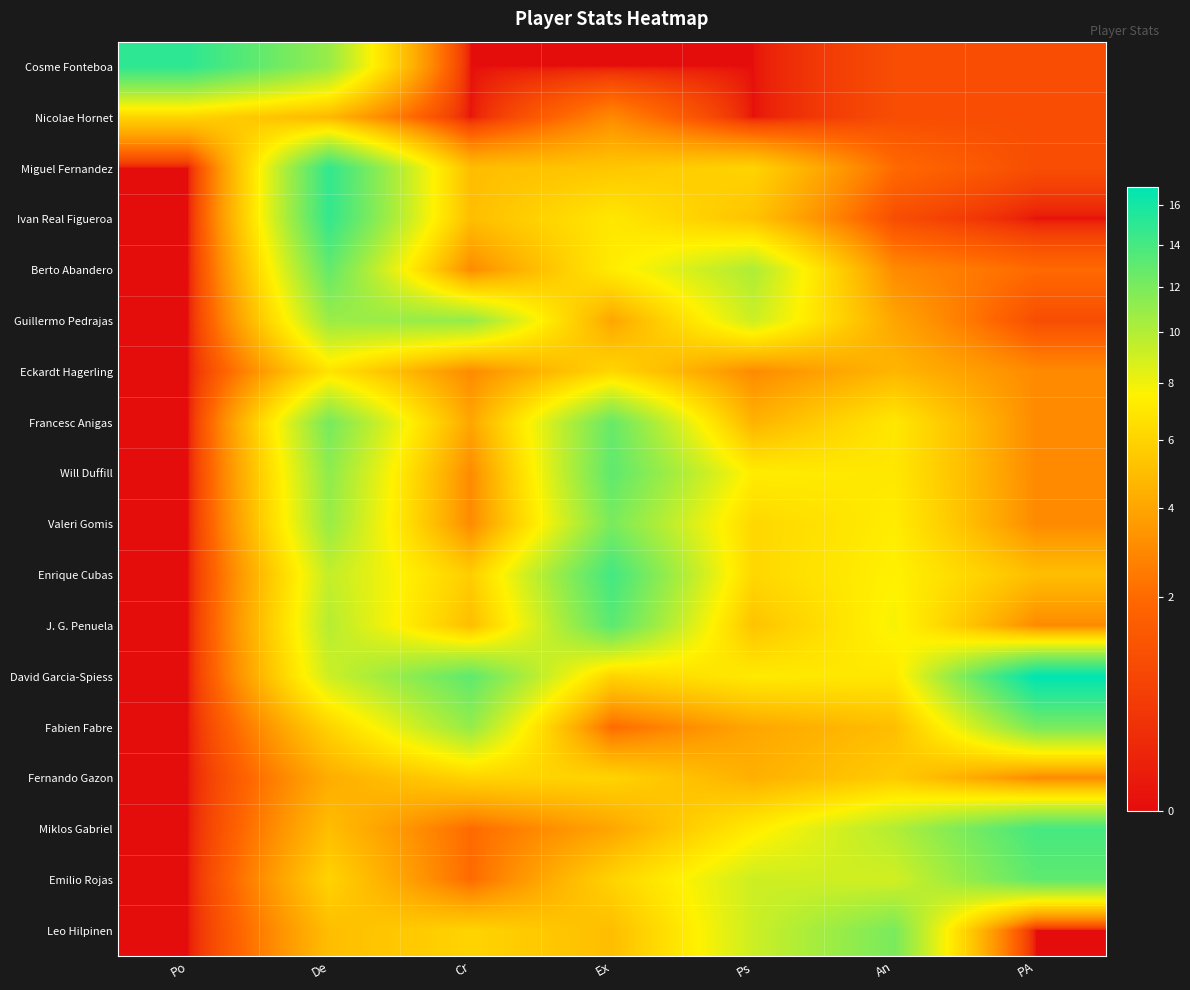

How many series are shown in this chart?

18